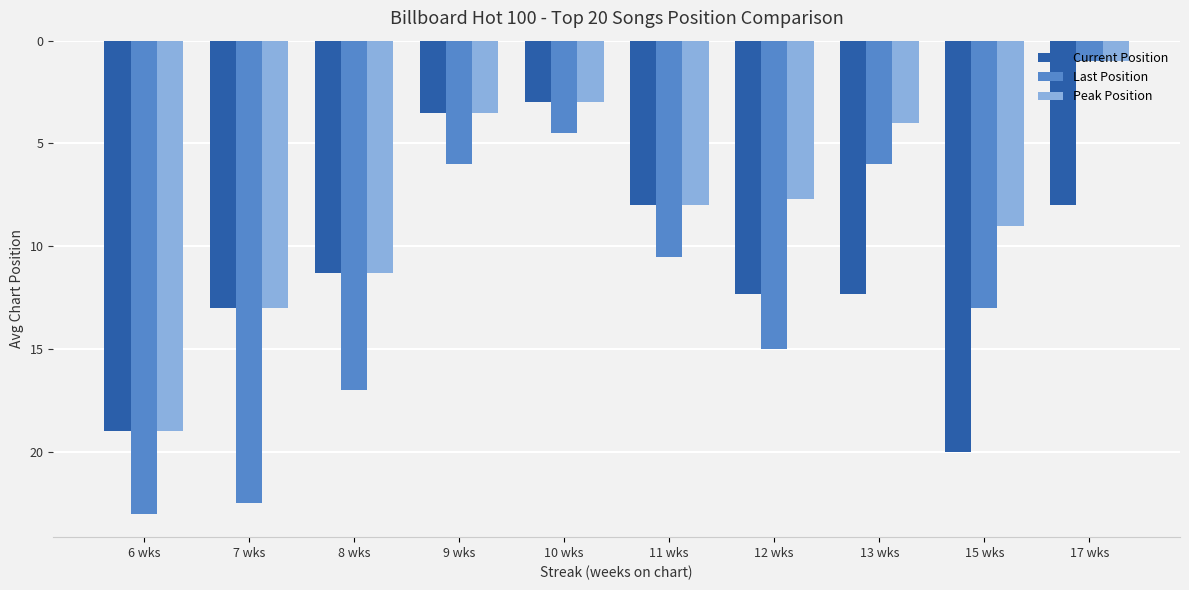

What is the highest value of the Peak Position series?

19.0